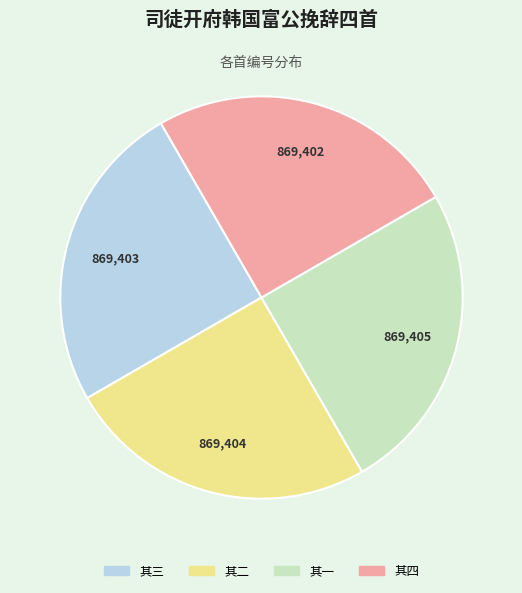

Count the number of slices in the pie.

4